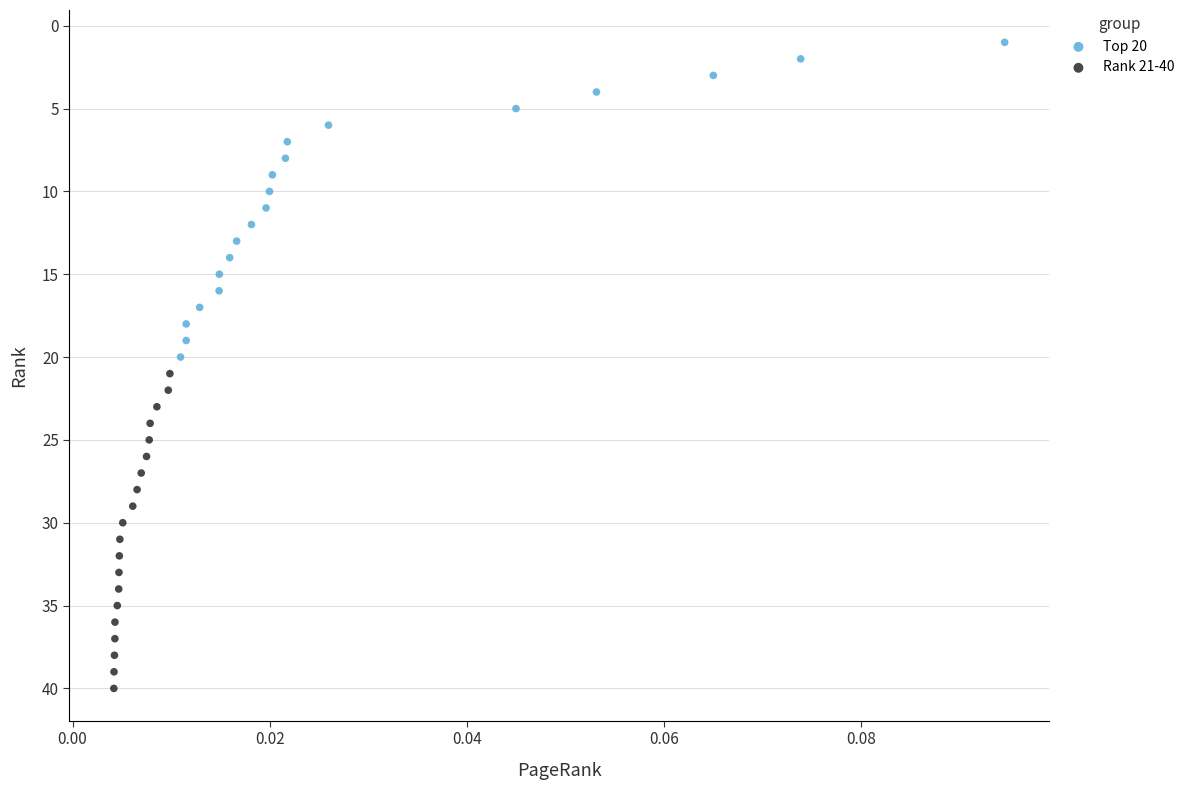

Which series contains the highest Y value?

Rank 21-40